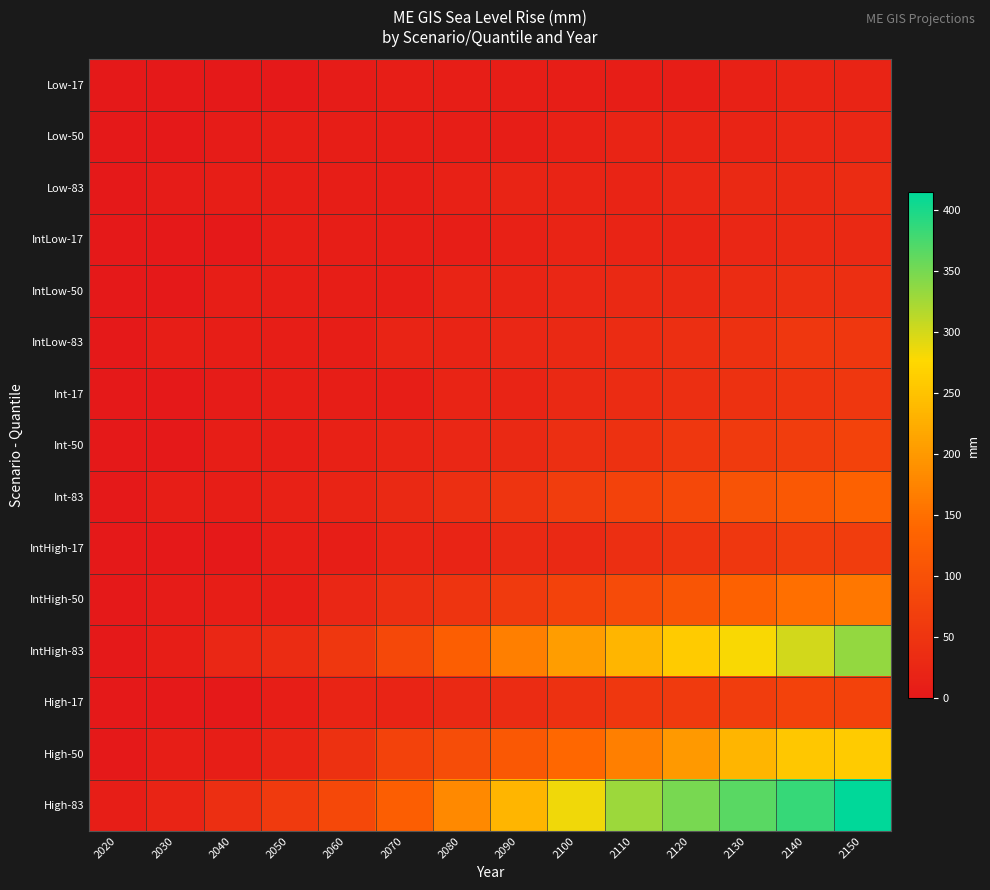

Which series has the widest spread of values?

High-83